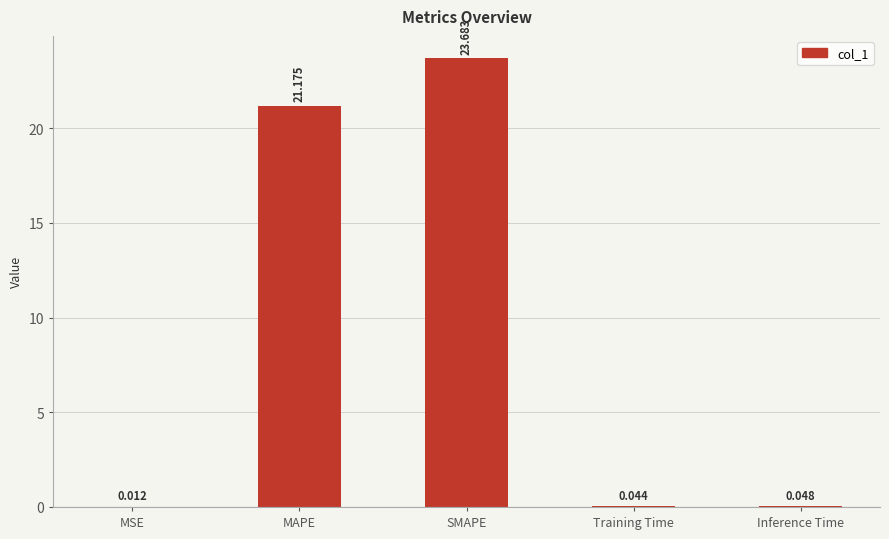

Where is the data nearest to the value 11?

MAPE